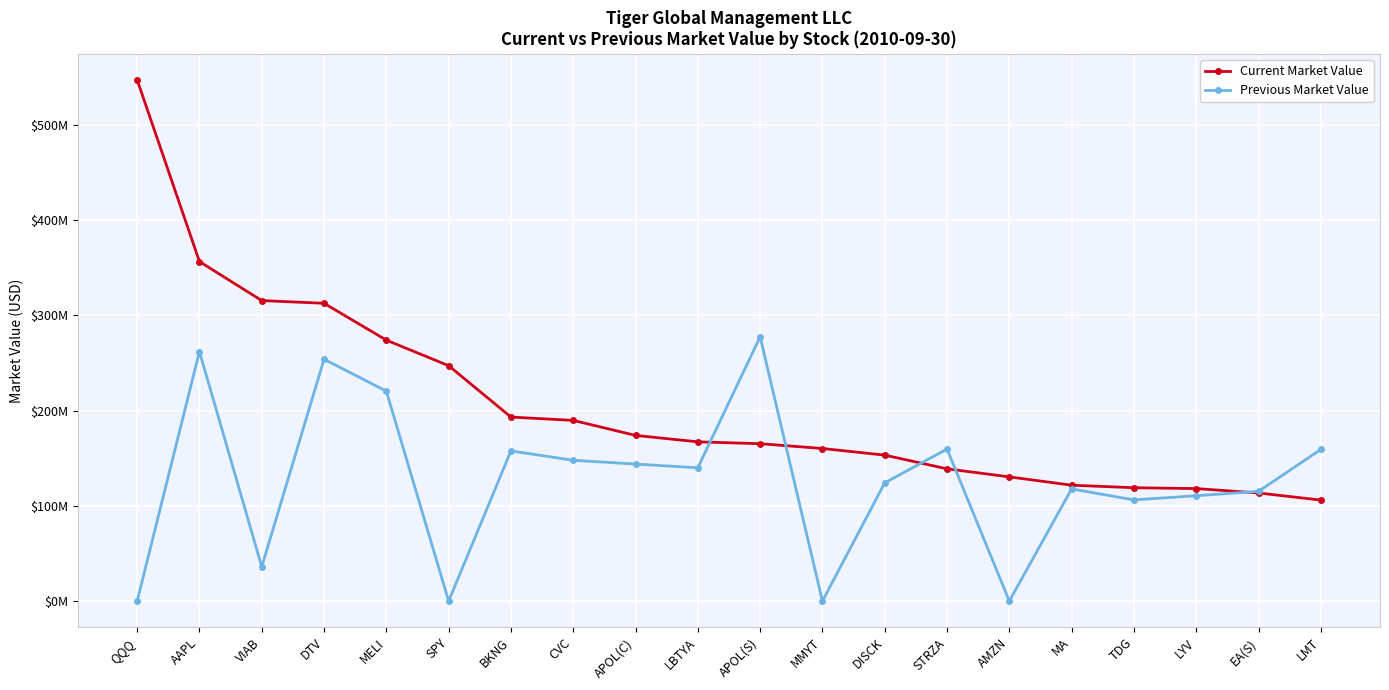

Reading right to left, what are all the values shown in this chart?

Current Market Value: LMT=105993000	EA(S)=113488000	LYV=118070000	TDG=118981000	MA=121632000	AMZN=130360000	STRZA=138821000	DISCK=153199000	MMYT=160152000	APOL(S)=165193000	LBTYA=167144000	APOL(C)=173892000	CVC=189644000	BKNG=193155000	SPY=247070000	MELI=273886000	DTV=312575000	VIAB=315396000	AAPL=356363000	QQQ=547131000
Previous Market Value: LMT=159154000	EA(S)=115200000	LYV=110571000	TDG=106231000	MA=117723000	AMZN=0	STRZA=159586000	DISCK=124076000	MMYT=0	APOL(S)=277414000	LBTYA=139919000	APOL(C)=143820000	CVC=147790000	BKNG=157638000	SPY=0	MELI=220349000	DTV=253854000	VIAB=36013000	AAPL=261944000	QQQ=0